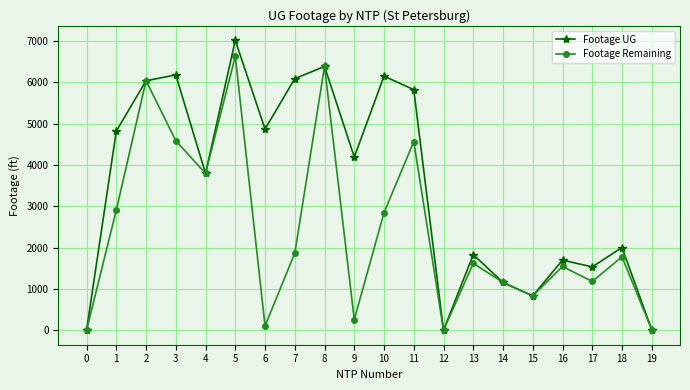

At which category is the sum across all series the highest?

5